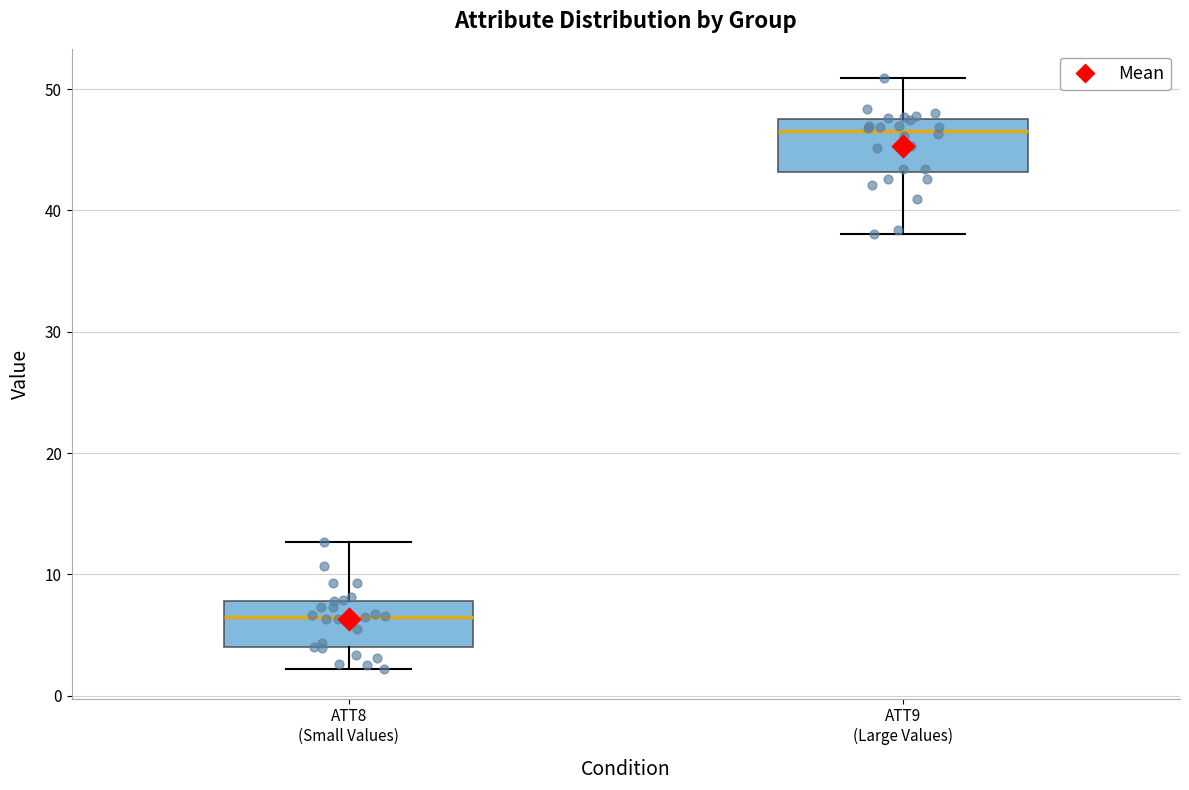

Where is the lower edge of the box for ATT9 (Large Values) on the y-axis? The values are not printed on the chart, so give them approximately, as read against the axis.

43